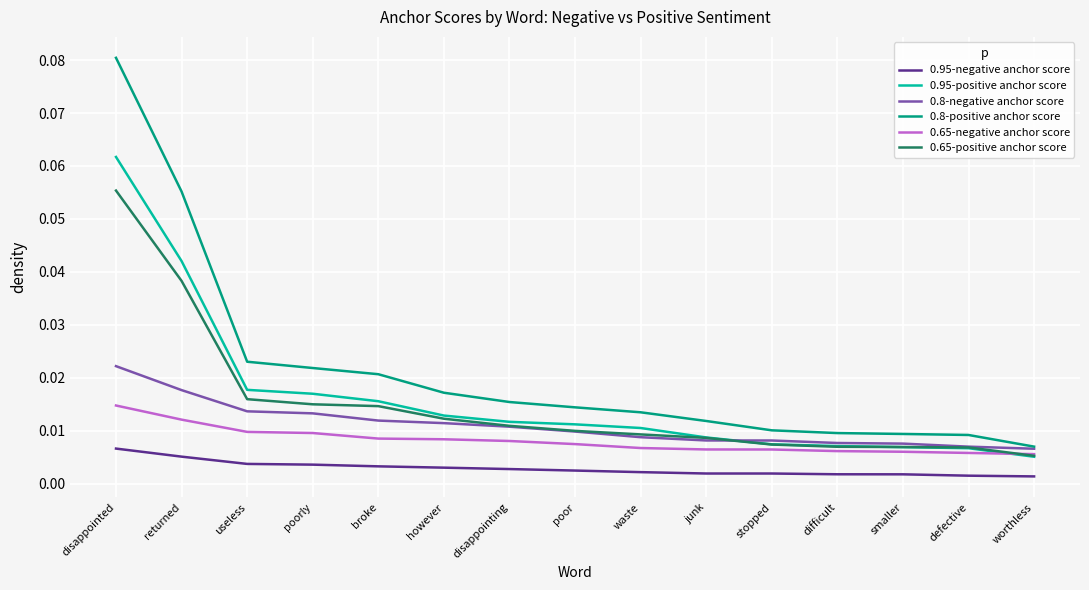

Which series has the largest range (max minus min)?

0.8-positive anchor score